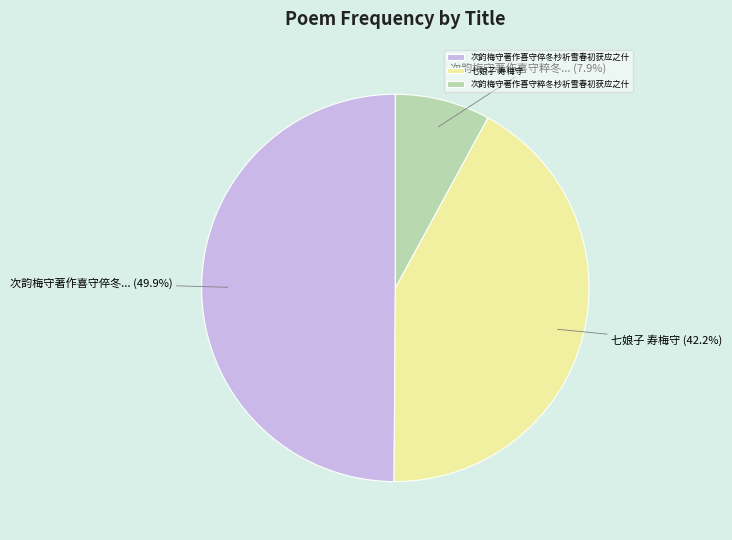

To the nearest percent, what portion does 次韵梅守著作喜守粹冬杪祈雪春初获应之什 represent?

8%